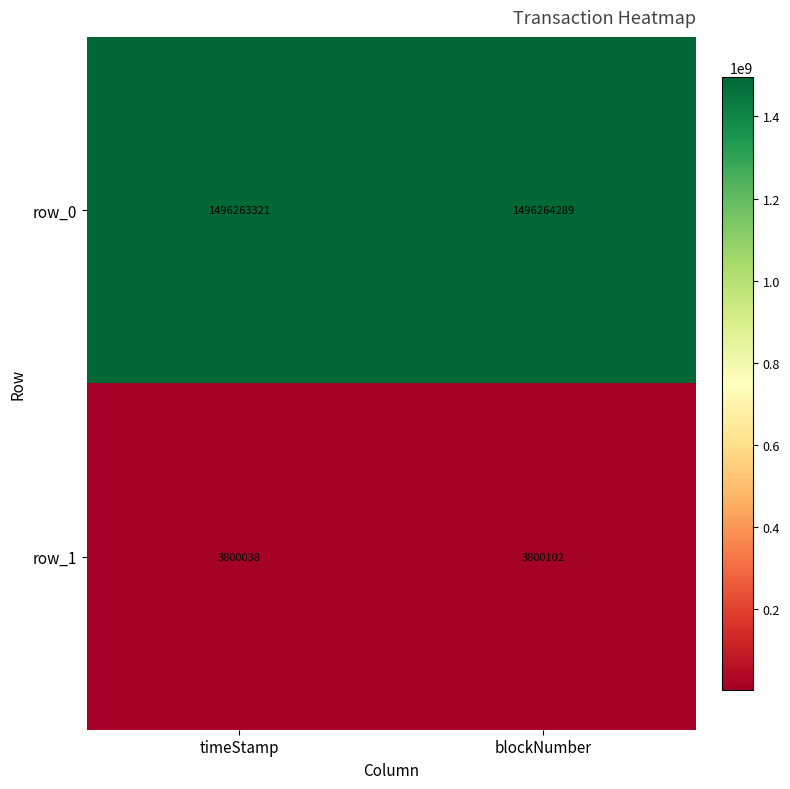

Reading left to right, list all the values displayed in this chart.

row_0: timeStamp=1496263321	blockNumber=1496264289
row_1: timeStamp=3800038	blockNumber=3800102